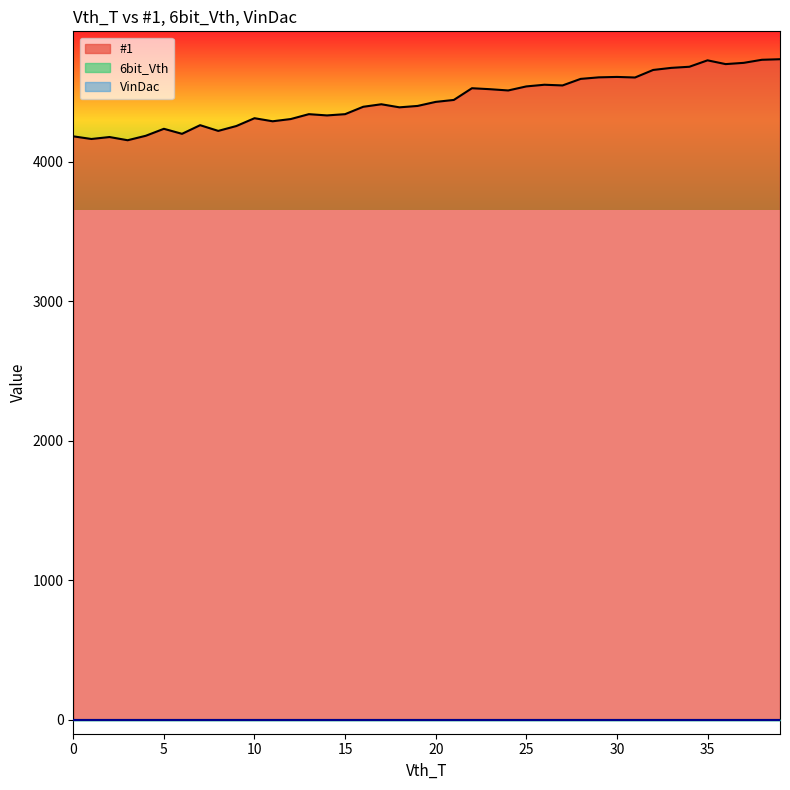

Which series has the largest range (max minus min)?

#1